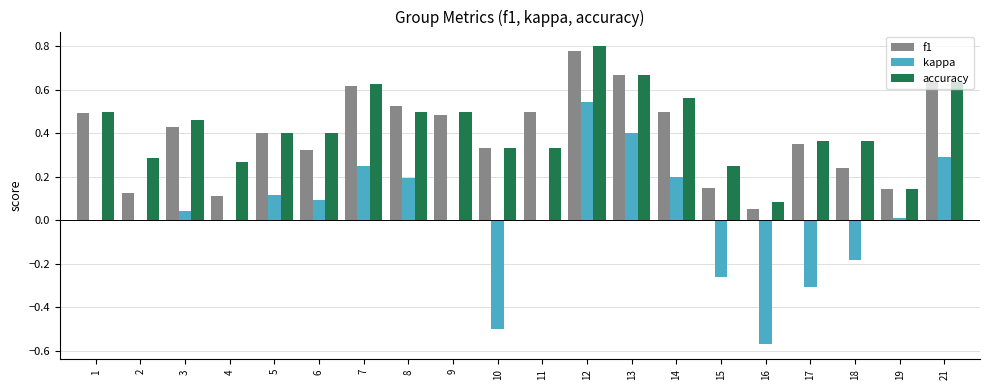

How many groups of bars are there?

20